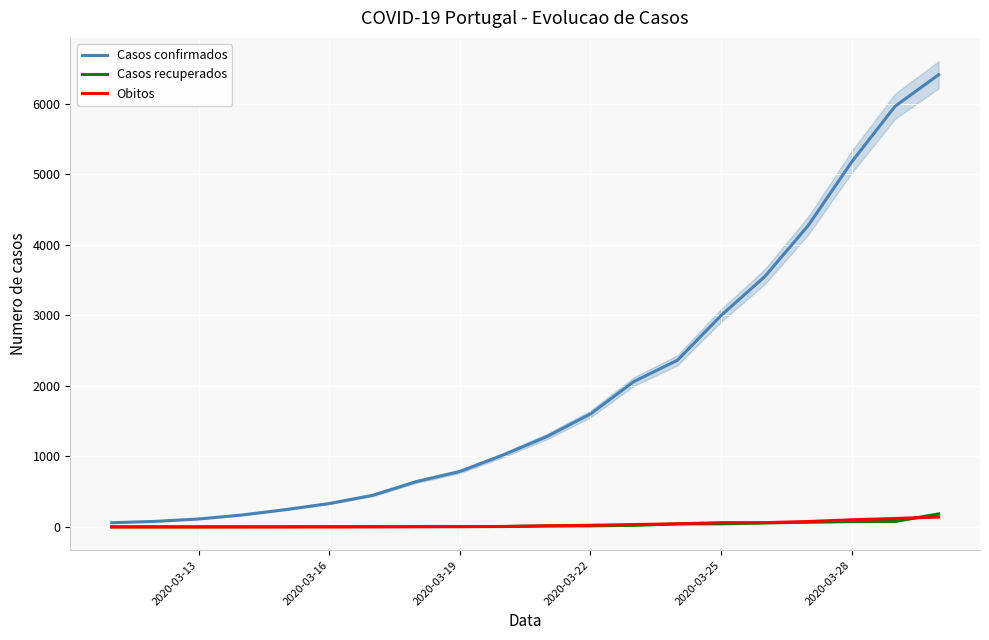

What are all the series names shown in the legend?

Casos confirmados, Casos recuperados, Obitos